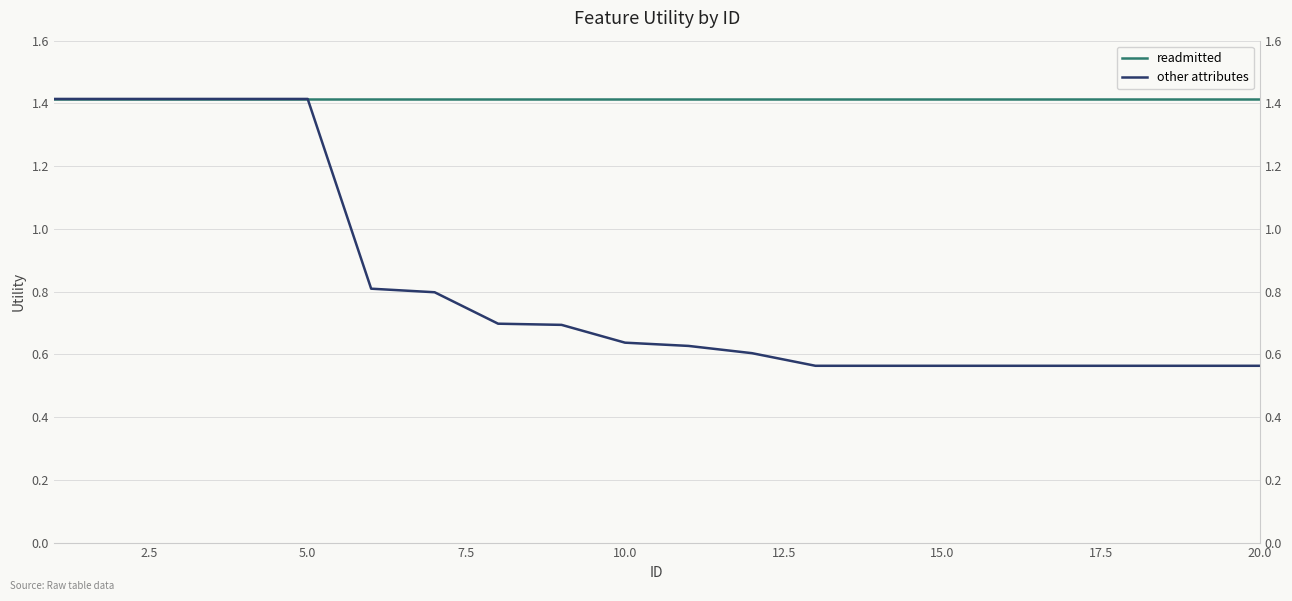

Which series has the widest spread of values?

other attributes